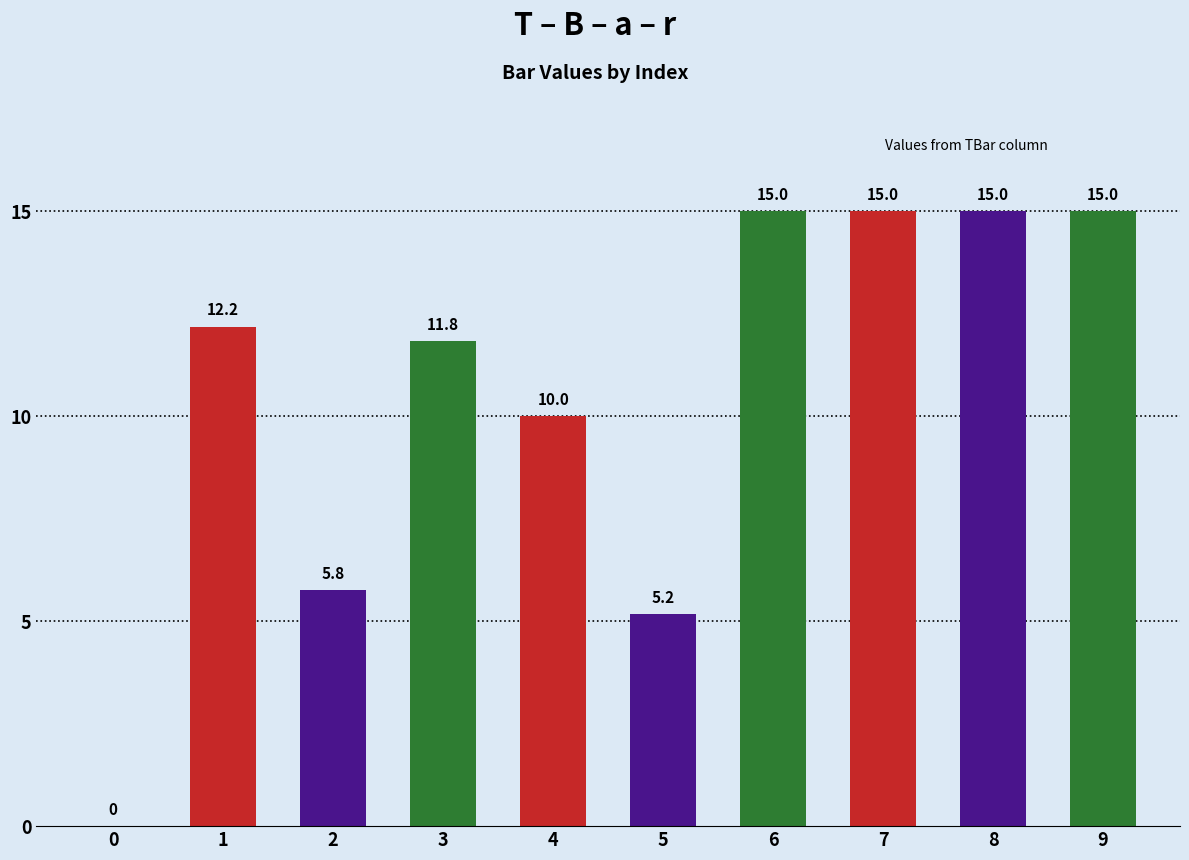

What value does the data have at 5?

5.2